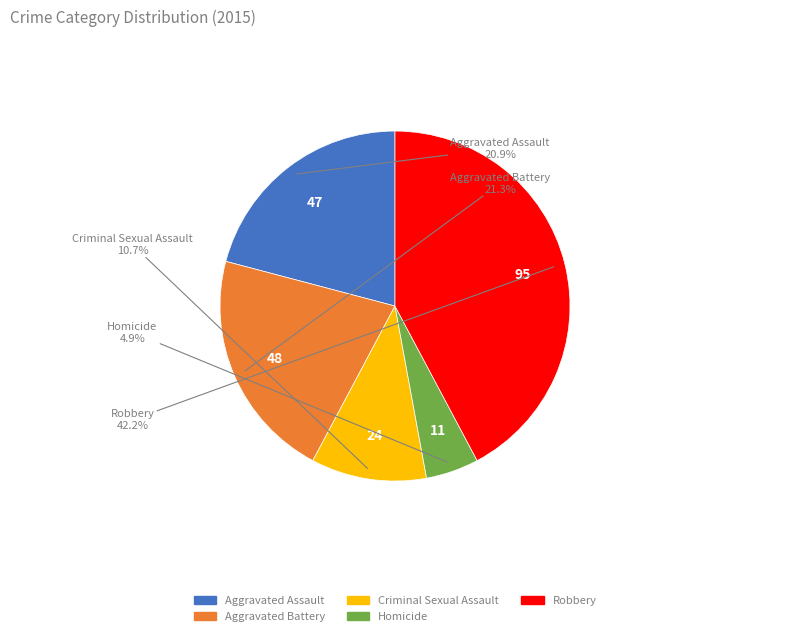

Which category has the biggest portion of the pie?

Robbery